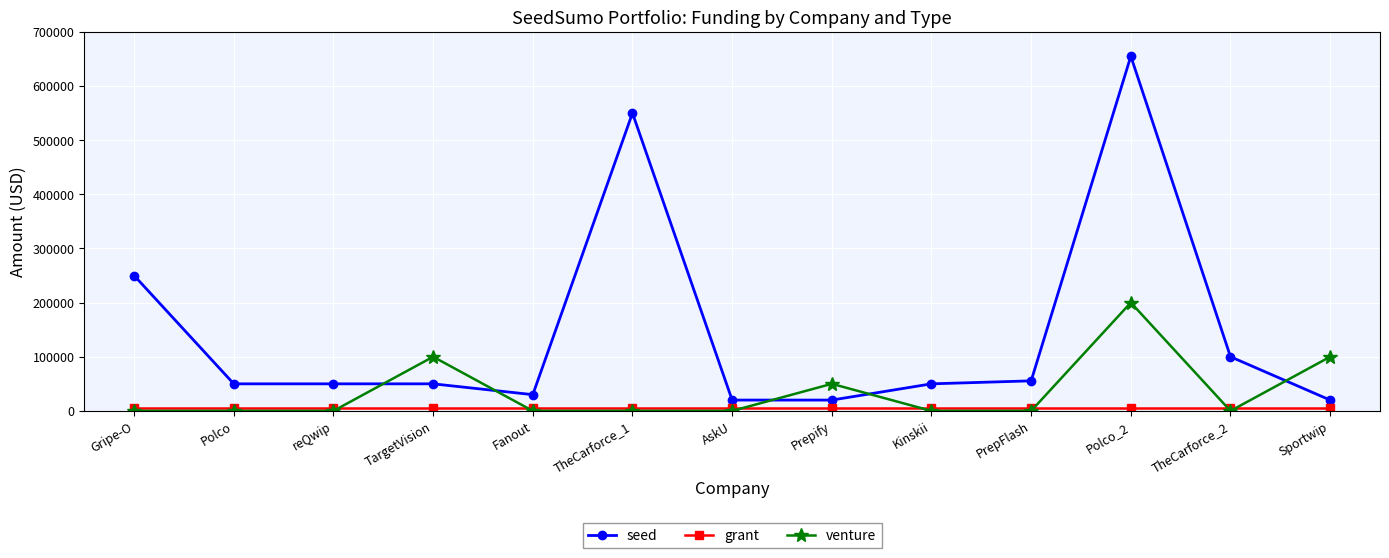

What is the total value across all series at AskU?

25000